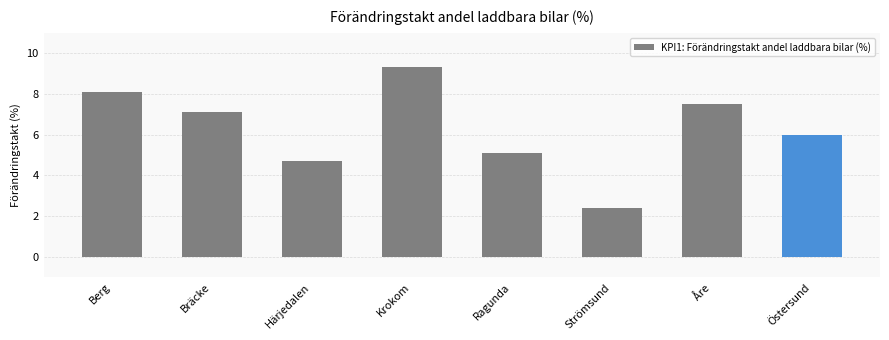

Where does the data first go above 7?

Berg